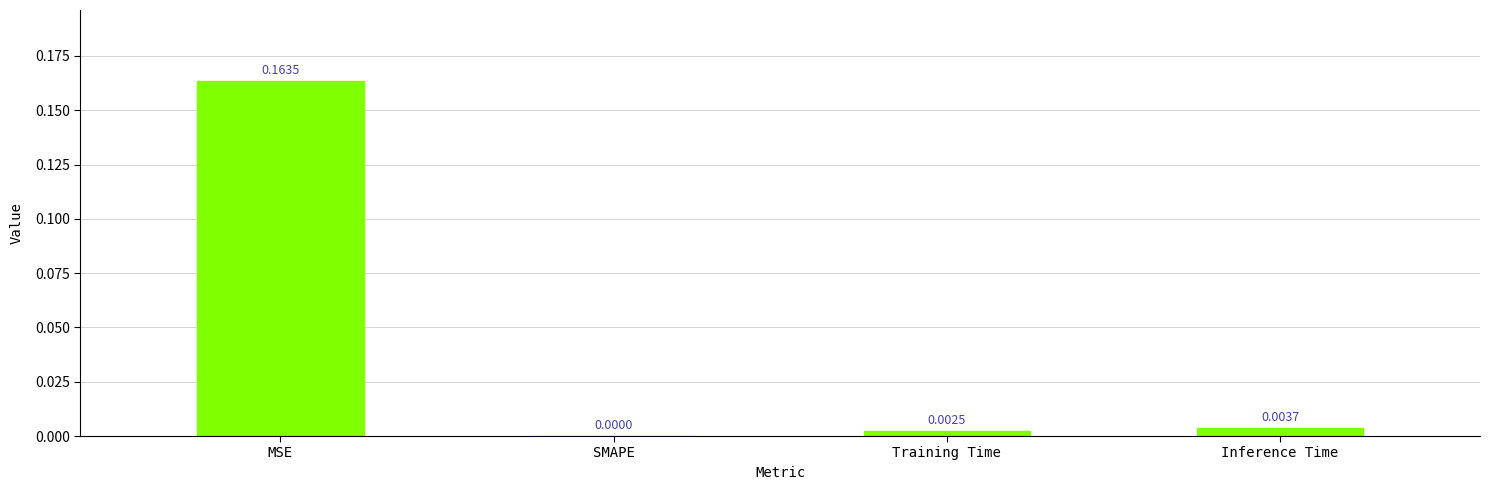

Which has a higher value, Inference Time or MSE?

MSE